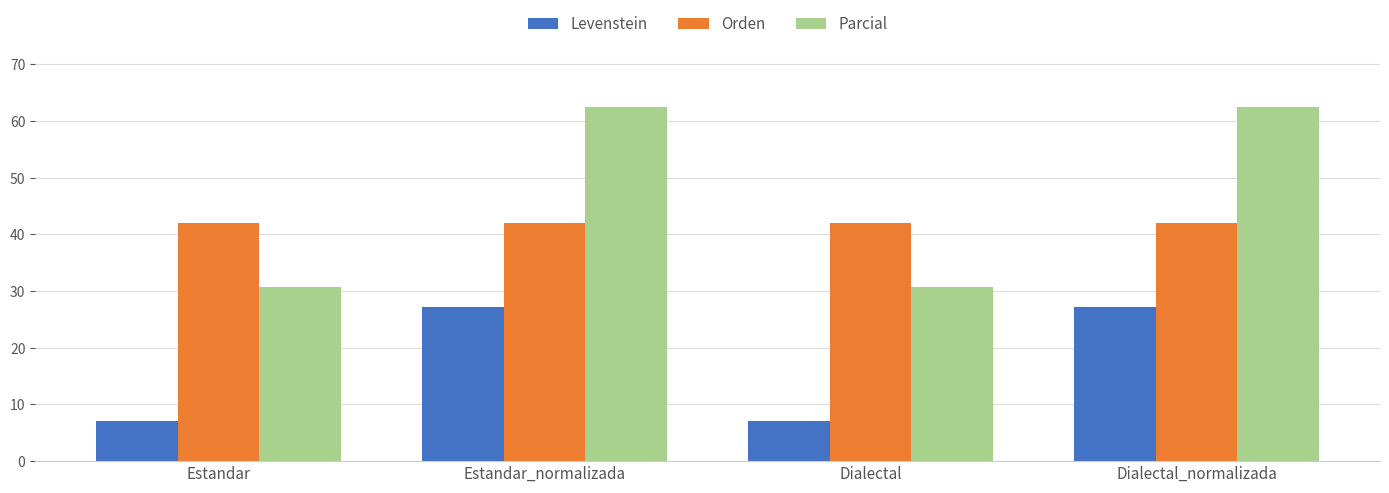

True or false: Parcial has a value of 62.5 at Estandar_normalizada.

True